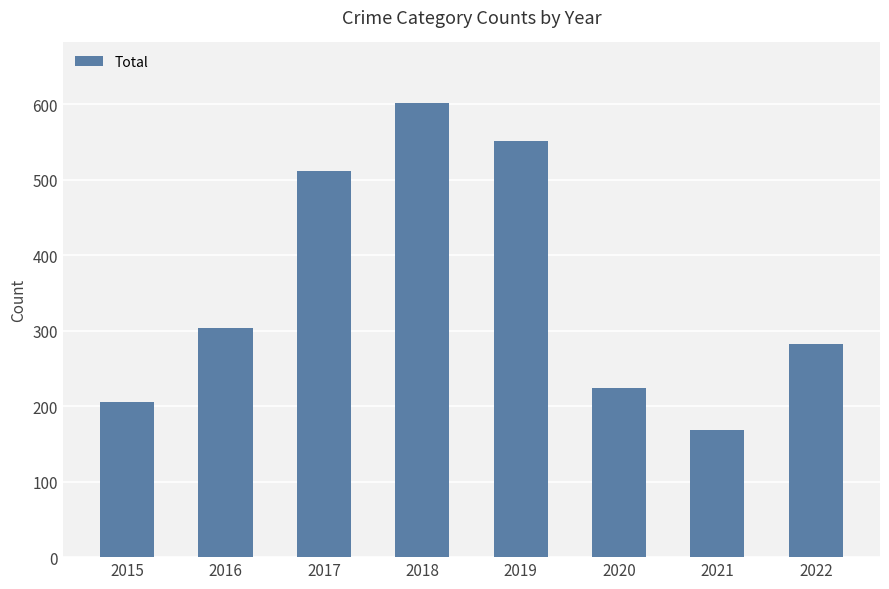

Between 2020 and 2019, which is larger?

2019